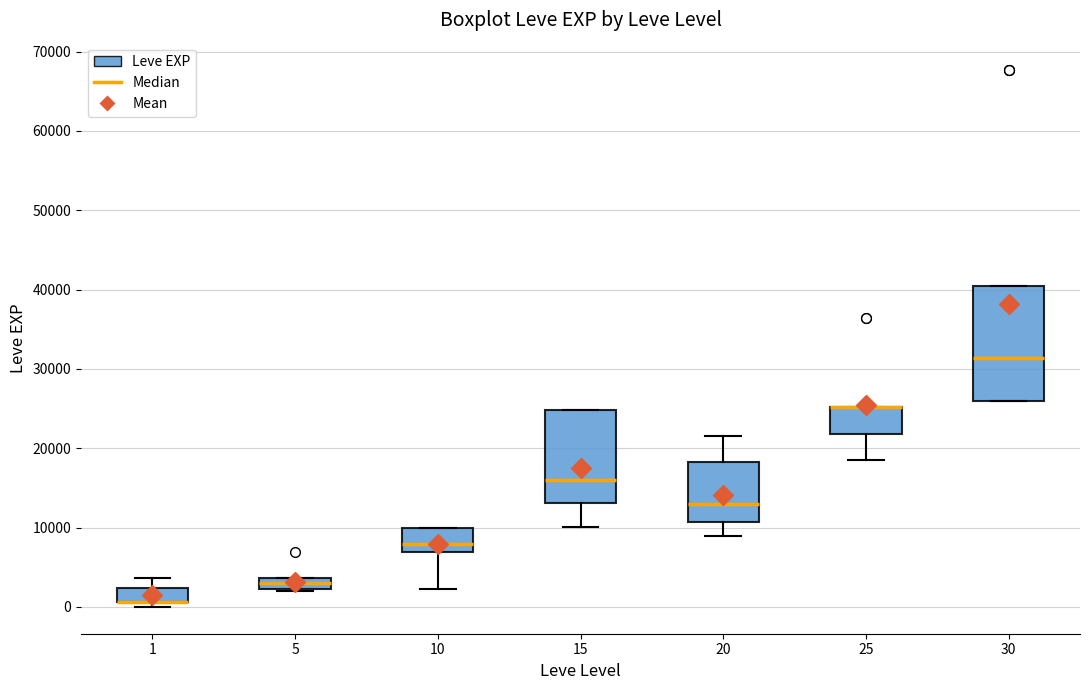

Where is the lower edge of the box at x = 25 on the y-axis? The values are not printed on the chart, so give them approximately, as read against the axis.

22000